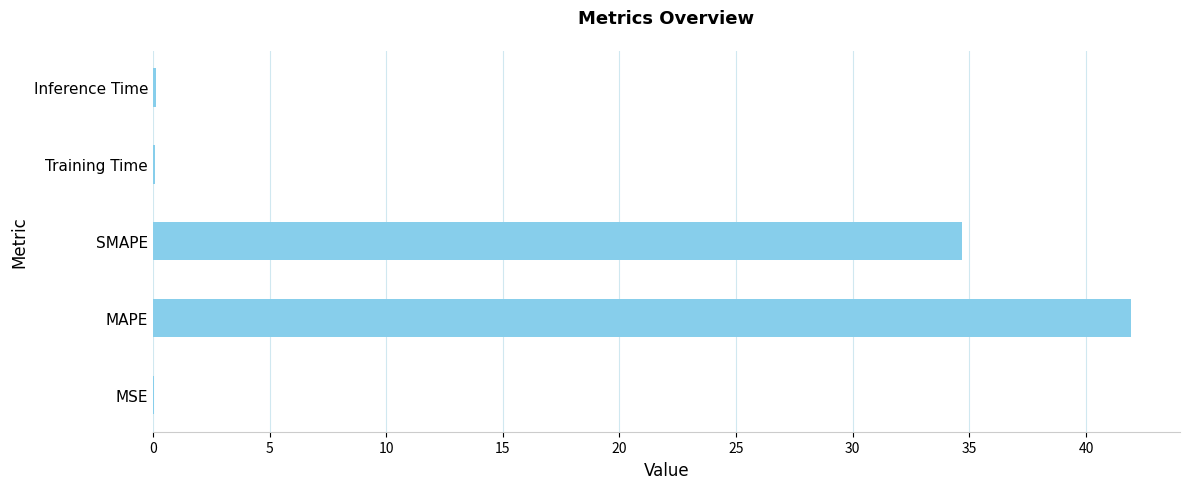

What is the greatest value displayed?

41.9